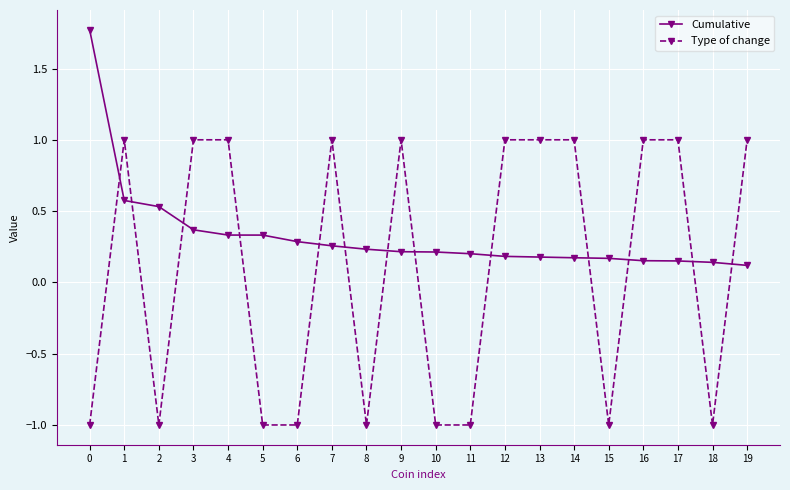

What is the spread (max minus min) of values at 3?

0.6